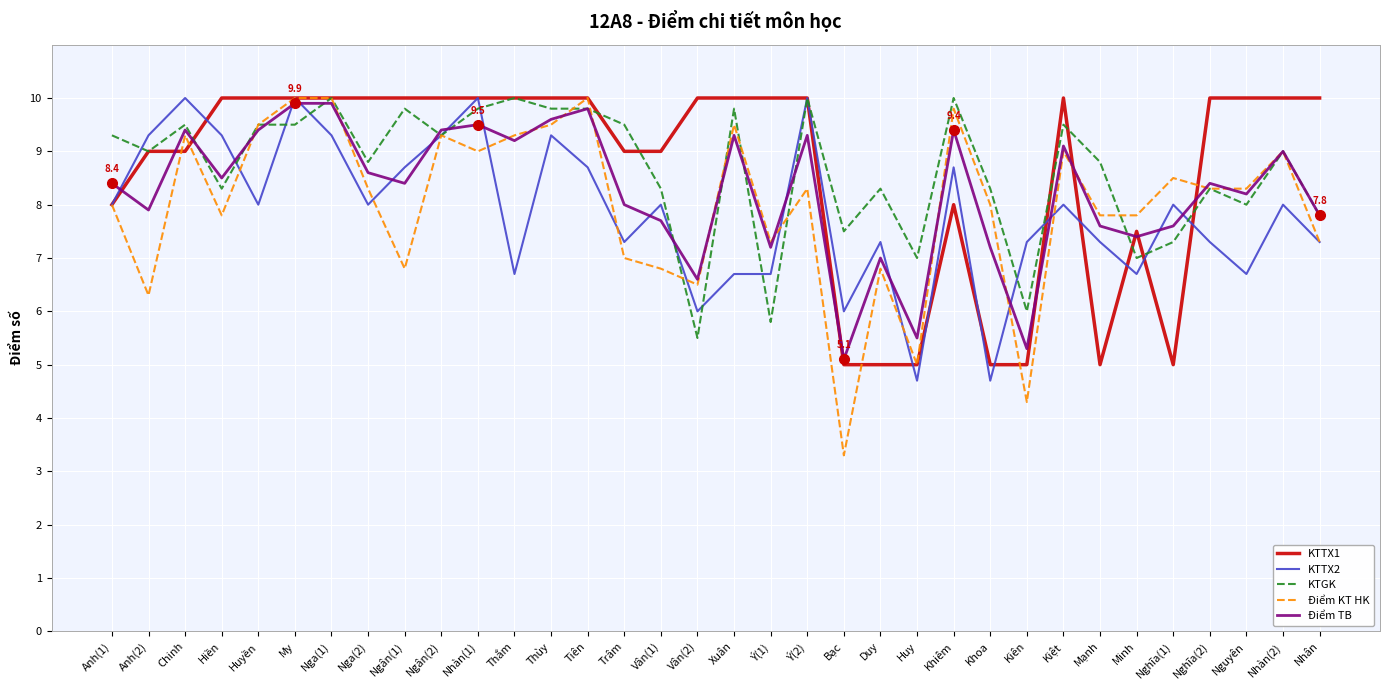

Is the value of KTGK at Kiệt greater than the value of KTTX1 at Bạc?

Yes